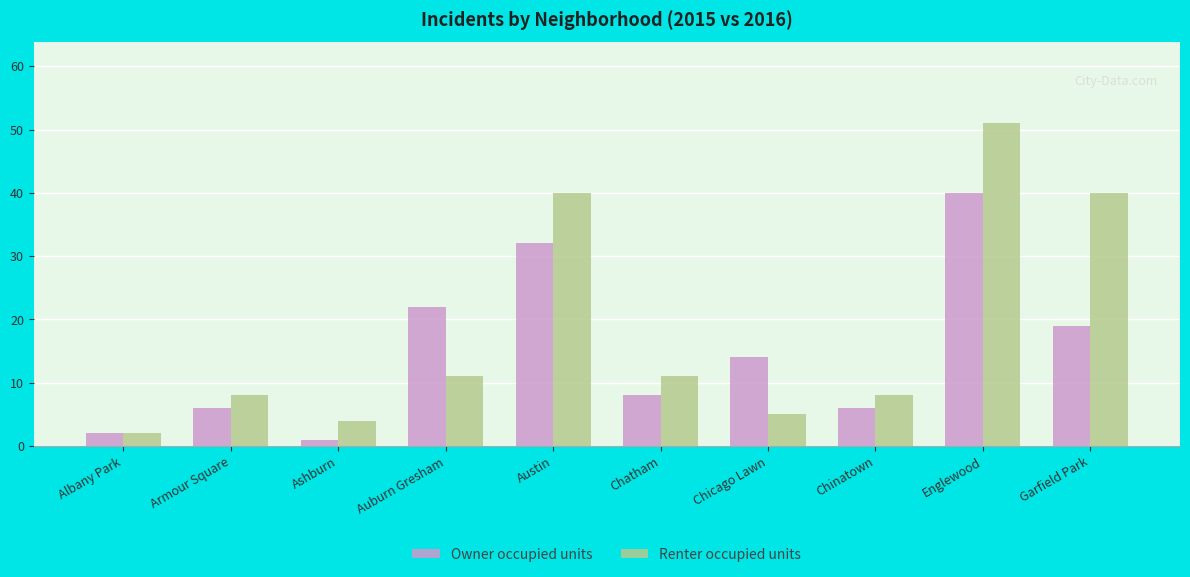

Where is Owner occupied units nearest to the value 20?

Garfield Park